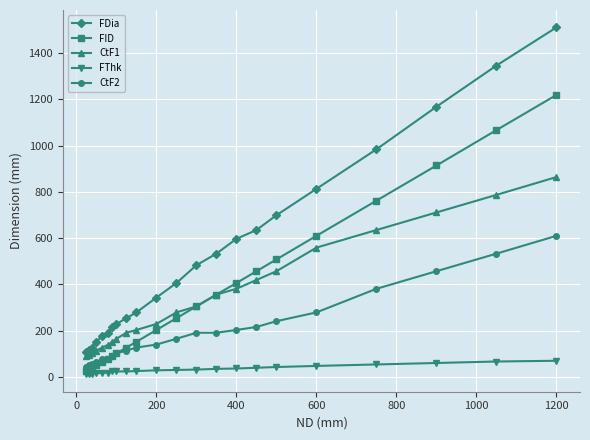

Does the chart display data point markers on the line(s)?

Yes